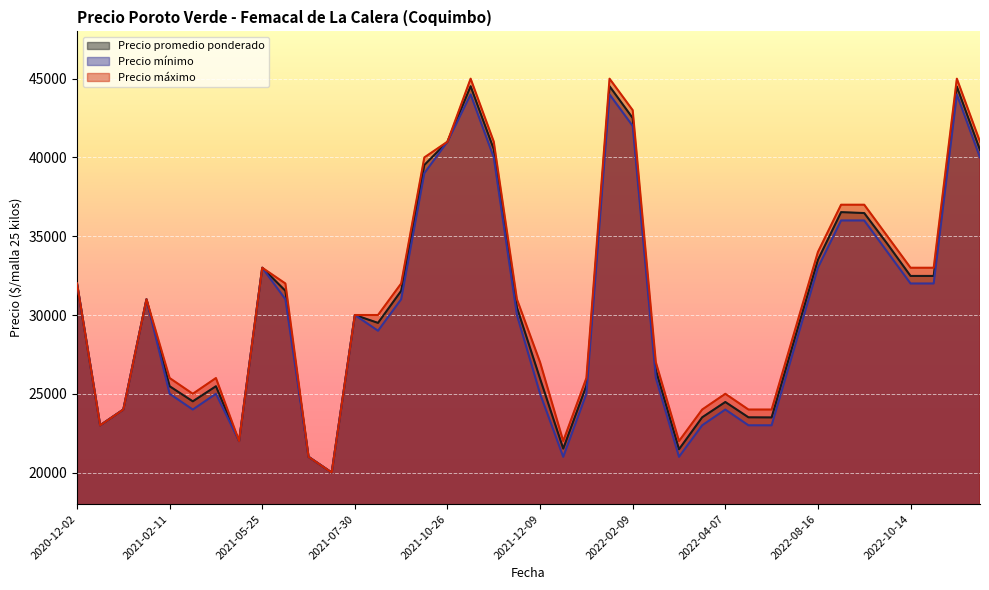

What is the approximate value of Precio minimo at 2021-01-22?

31000